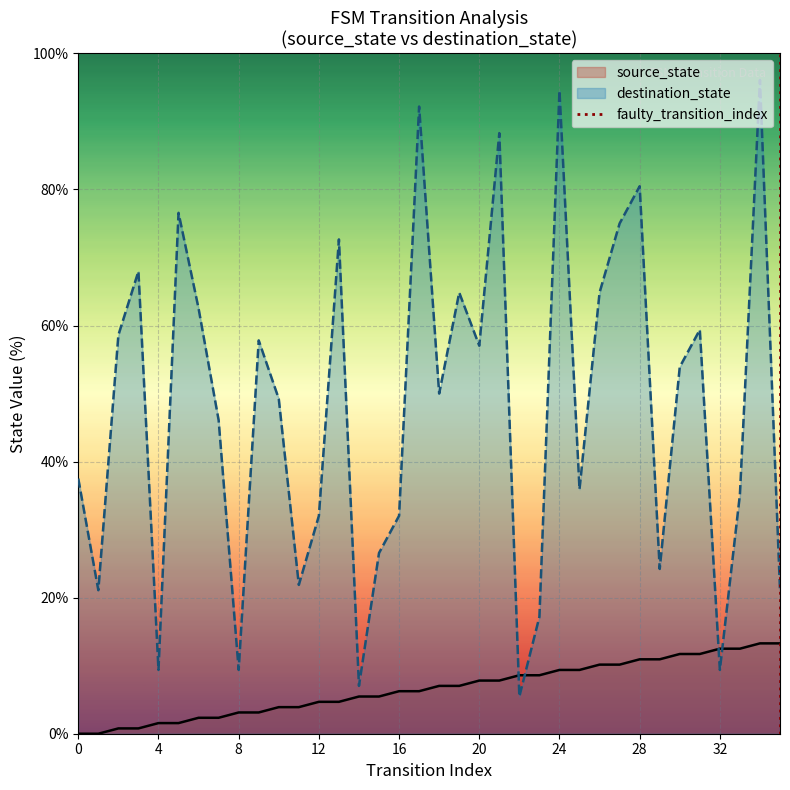

What is the lowest value of the destination_state series?

5.5